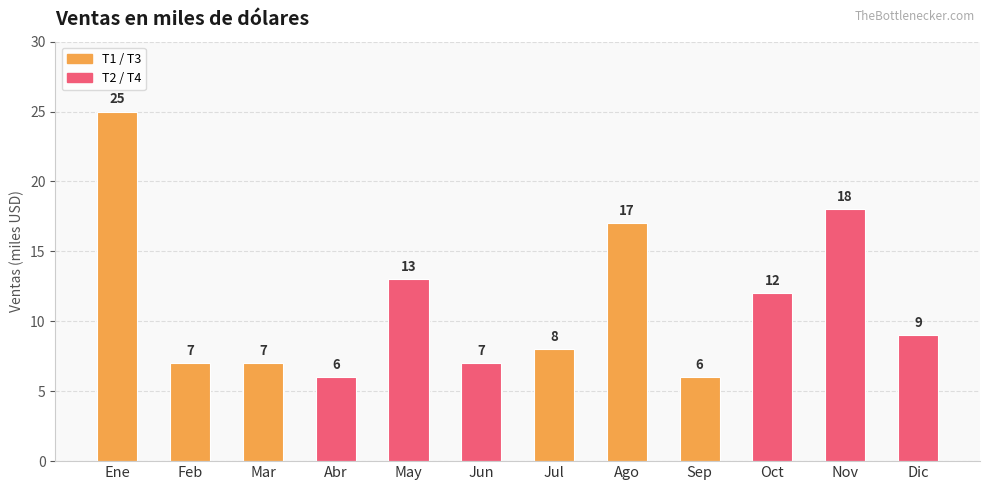

What value does the data have at Dic, to the nearest 10?

10